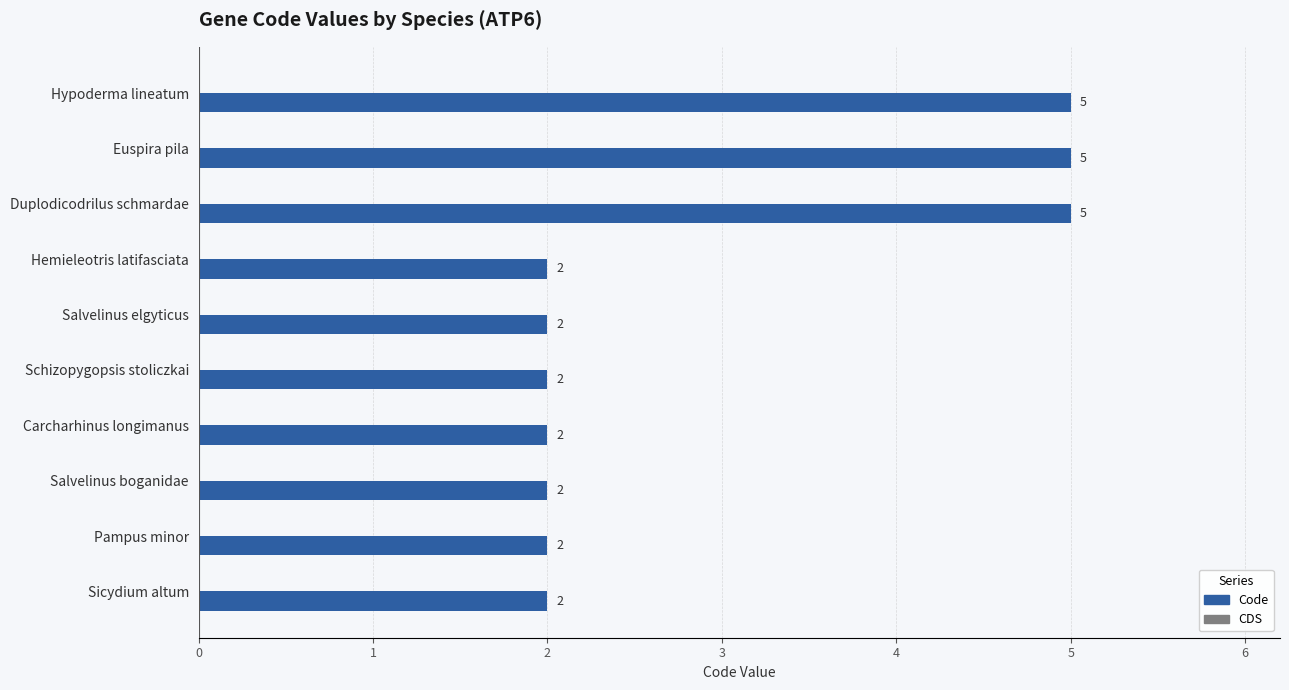

How many values are between 2 and 5?

10